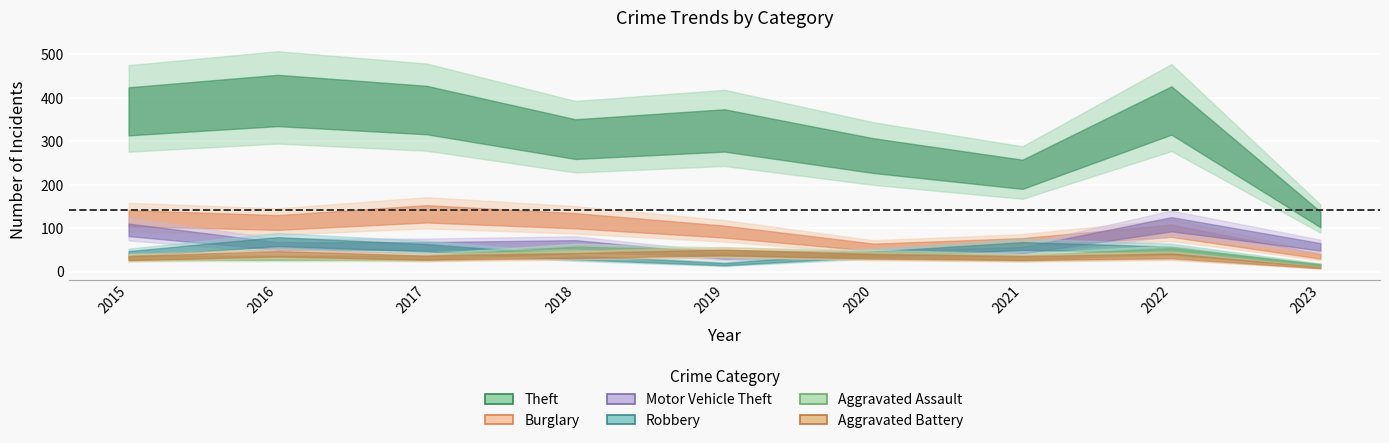

The value of Aggravated Battery at 2019 is 73. True or false?

False